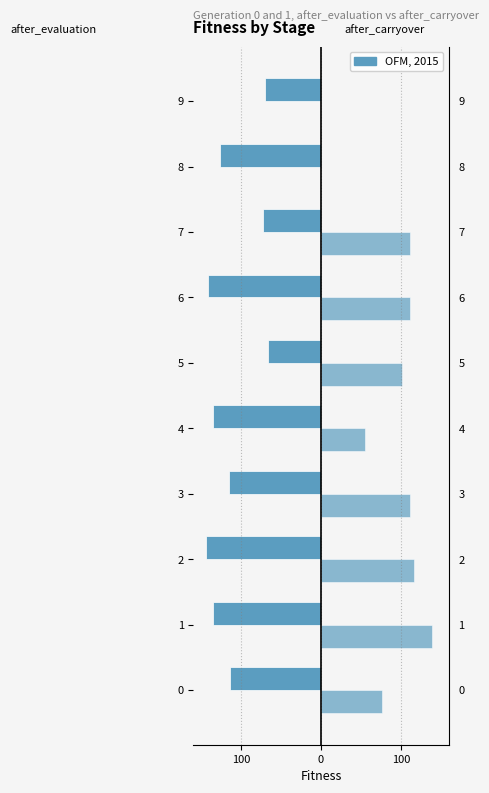

What is the difference between the highest and lowest values at 0?

191